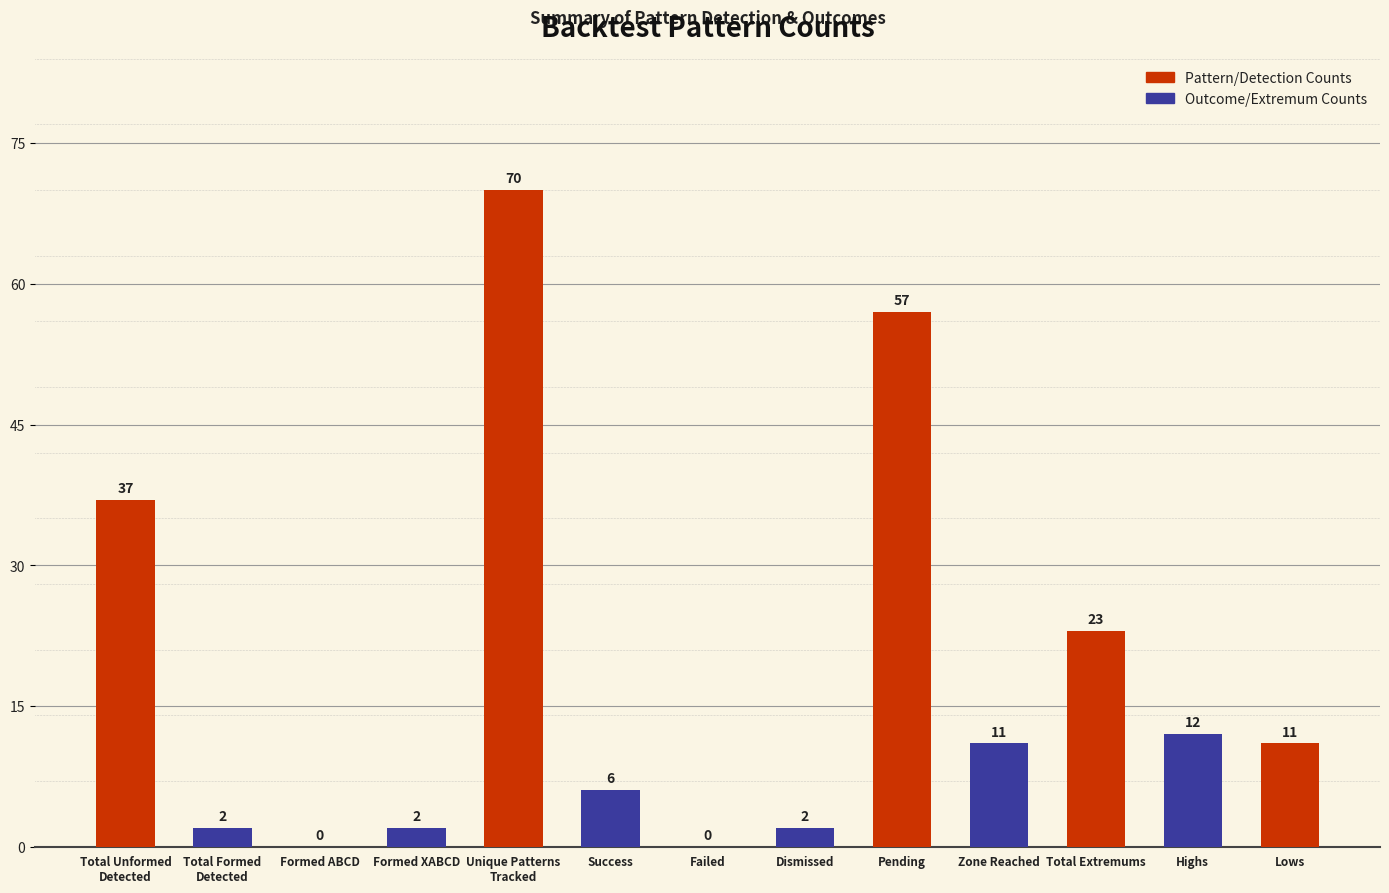

Is it true that the value at Total Formed
Detected is 2?

True